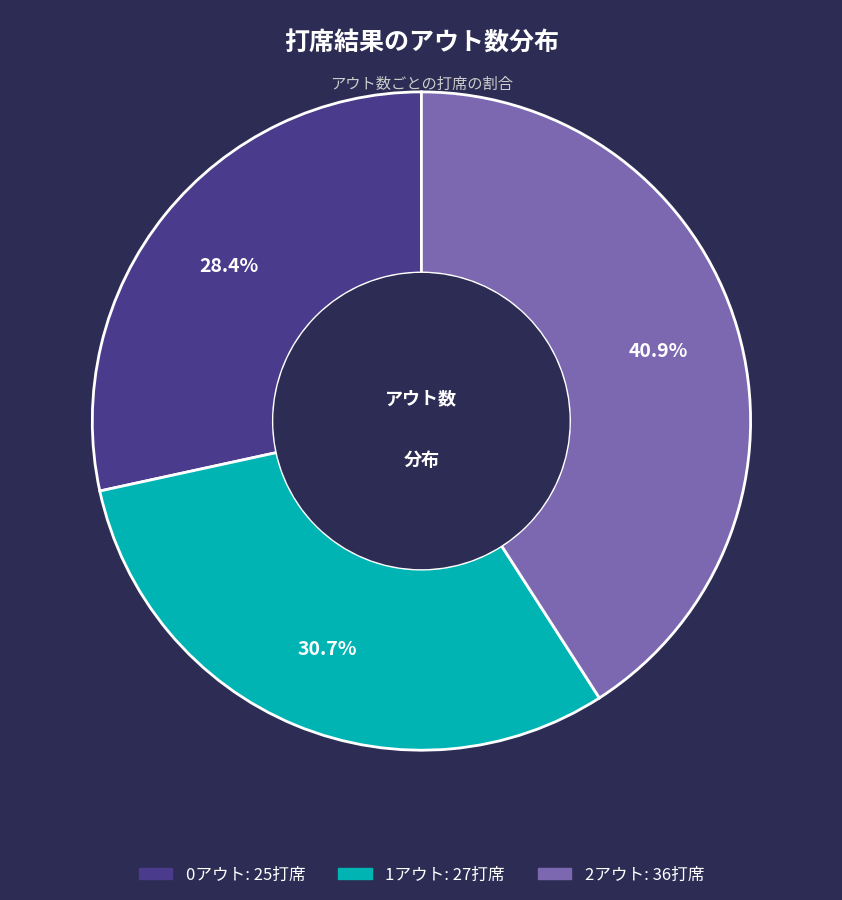

Which category has the smallest portion of the pie?

0アウト